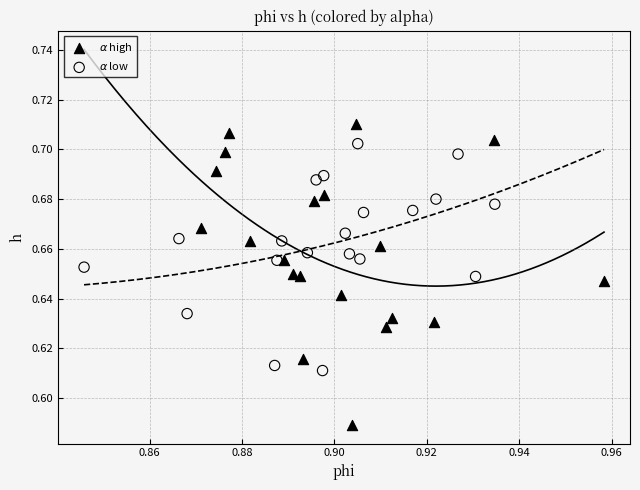

Which series reaches the maximum Y coordinate?

$\alpha$ high